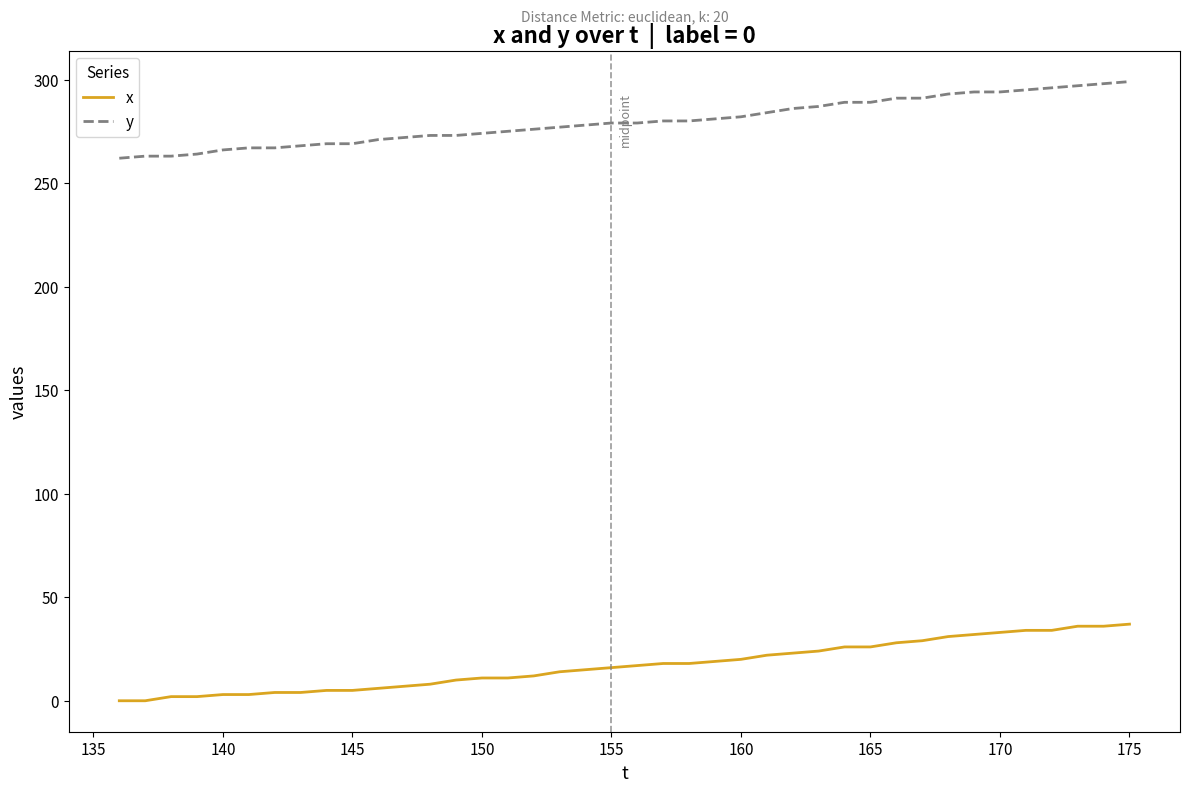

True or false: y and x cross at least once.

False